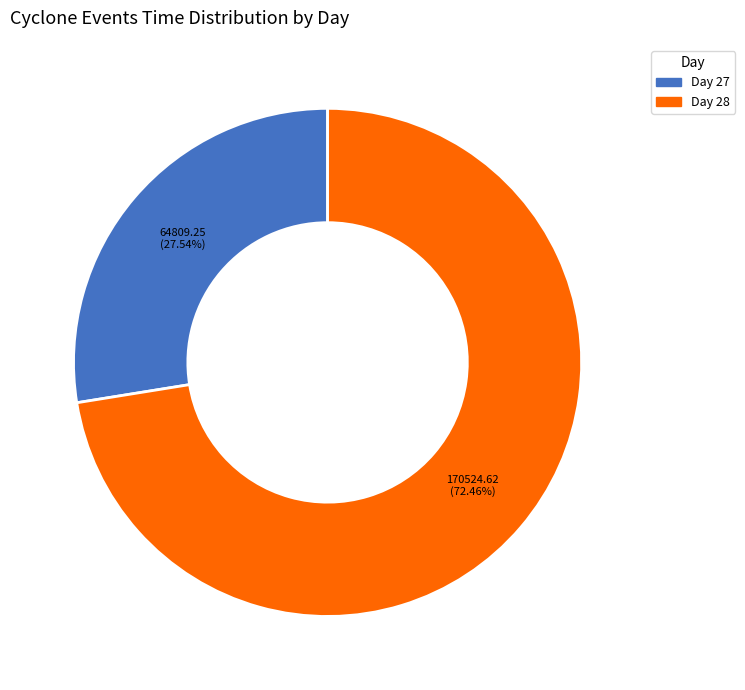

What is the ratio of the value at Day 27 to the value at Day 28?

0.4